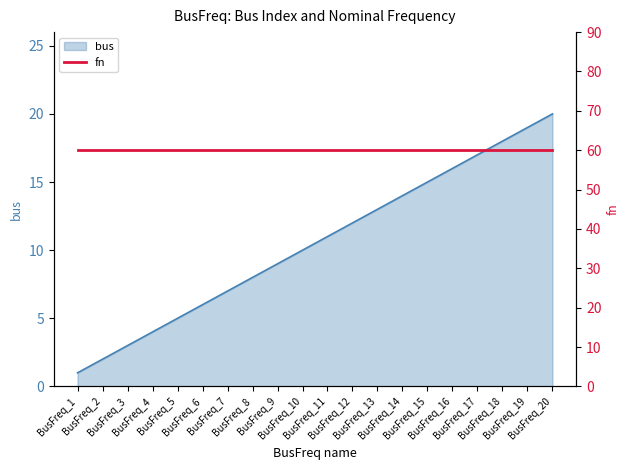

What is the difference between the maximum and second lowest values?

18